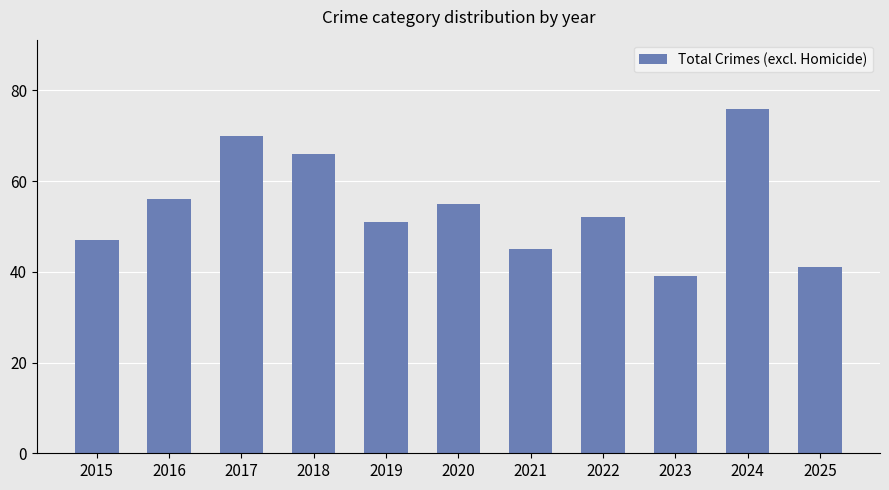

What is the value of the 10th bar from the left?

76